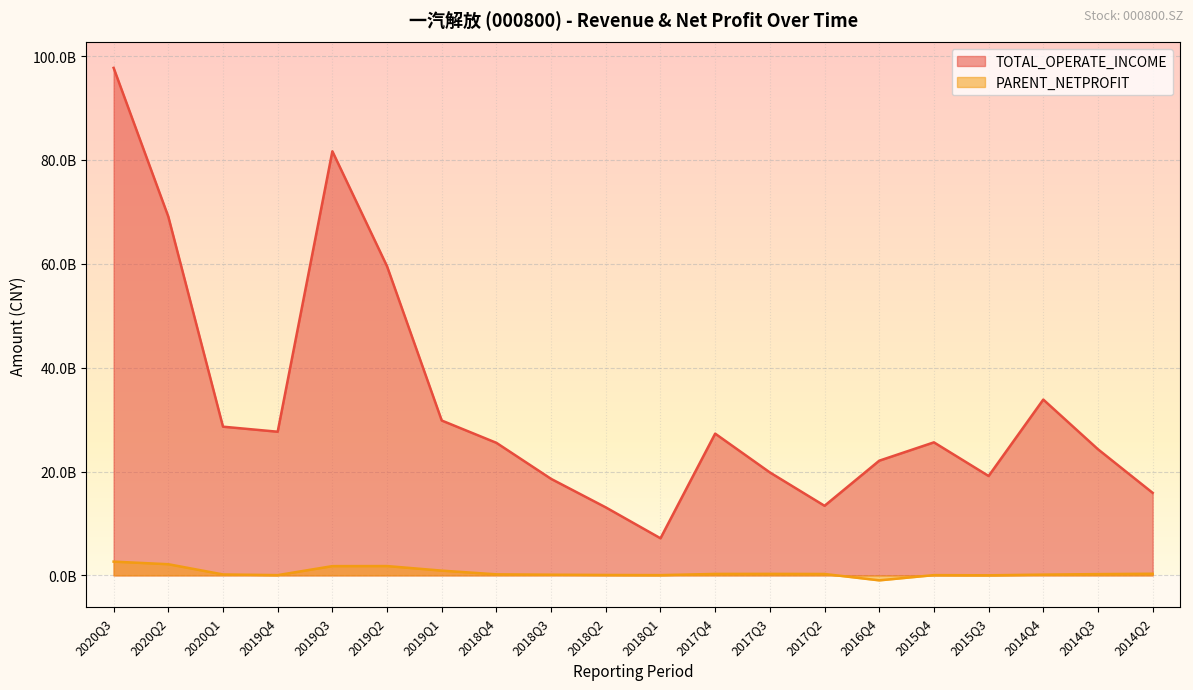

True or false: PARENT_NETPROFIT and TOTAL_OPERATE_INCOME cross at least once.

False